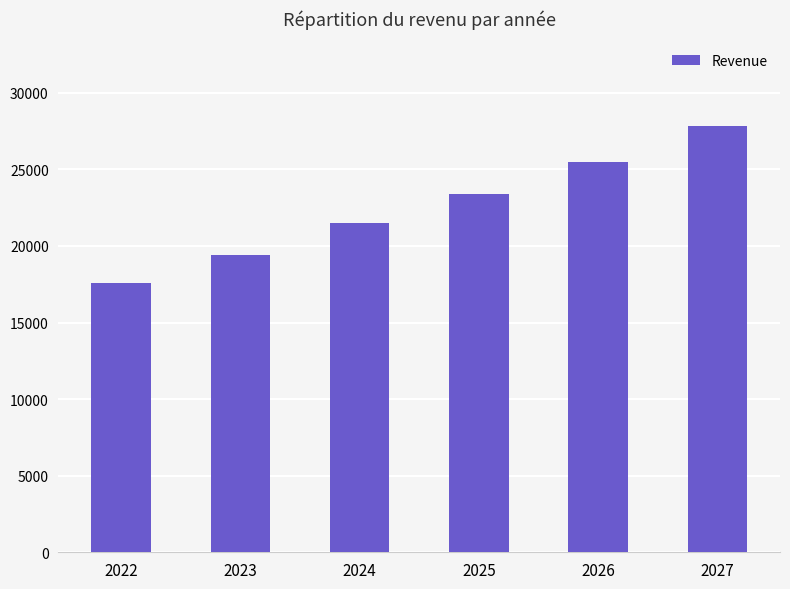

What is the average value?

22538